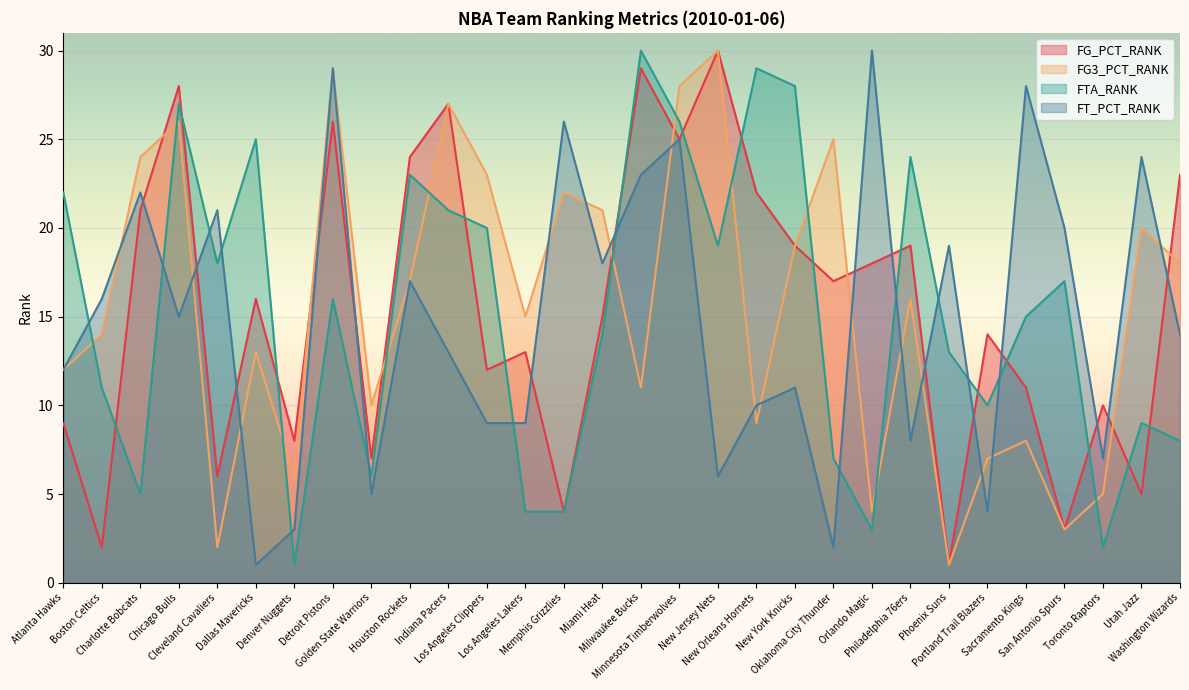

What is the label of the 22nd point from the right?

Golden State Warriors